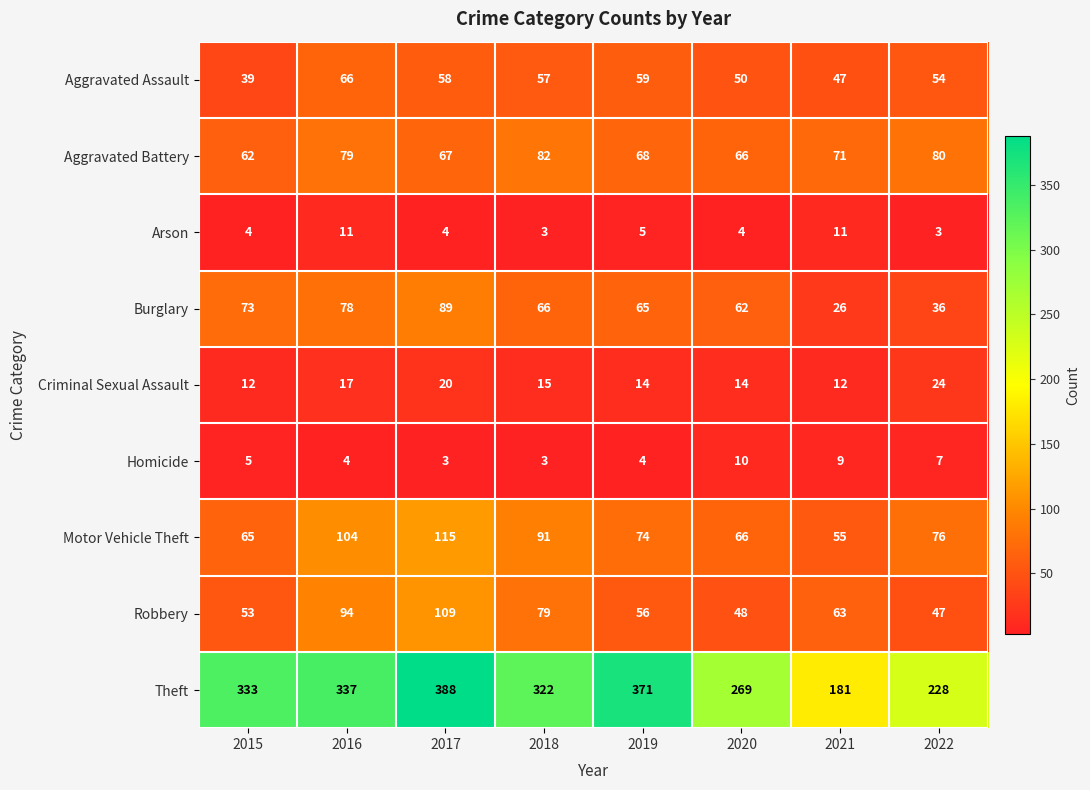

Which series changed the most between 2019 and 2022?

Theft